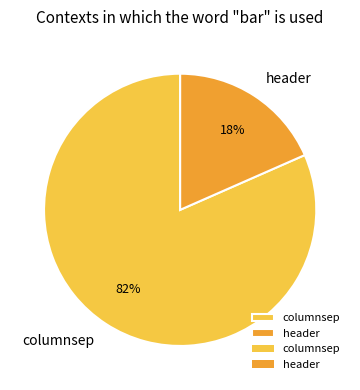

To the nearest percent, what percentage of the pie is header?

18%